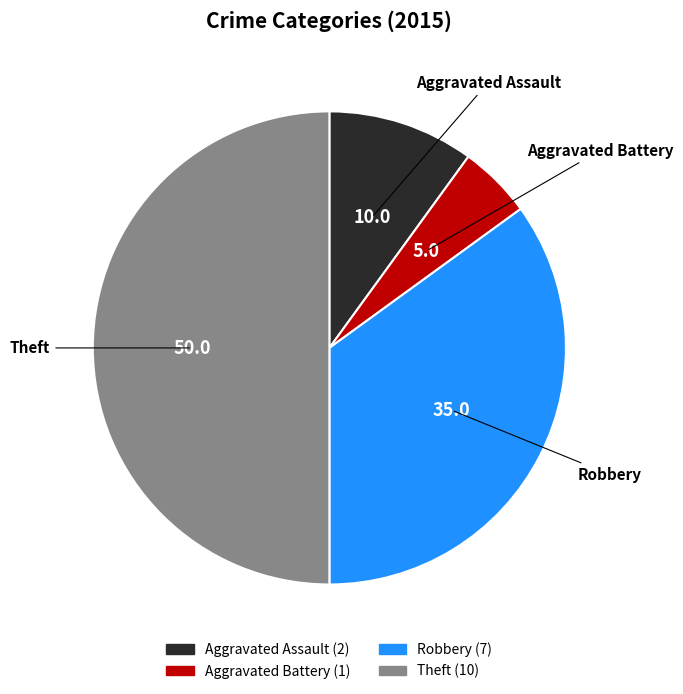

Approximately how many times larger is the value at Robbery compared to Theft?

0.7